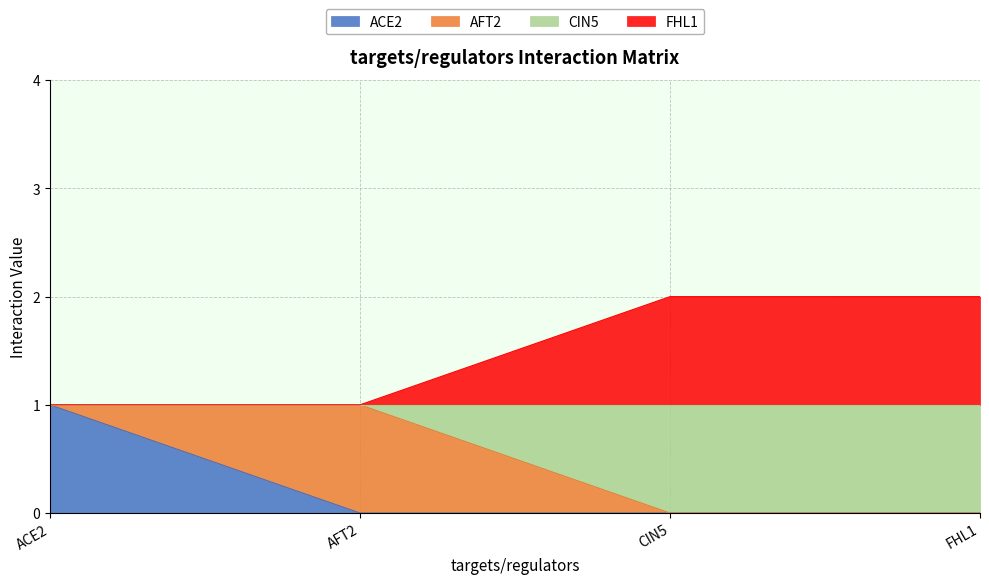

Does the chart display data point markers on the line(s)?

No